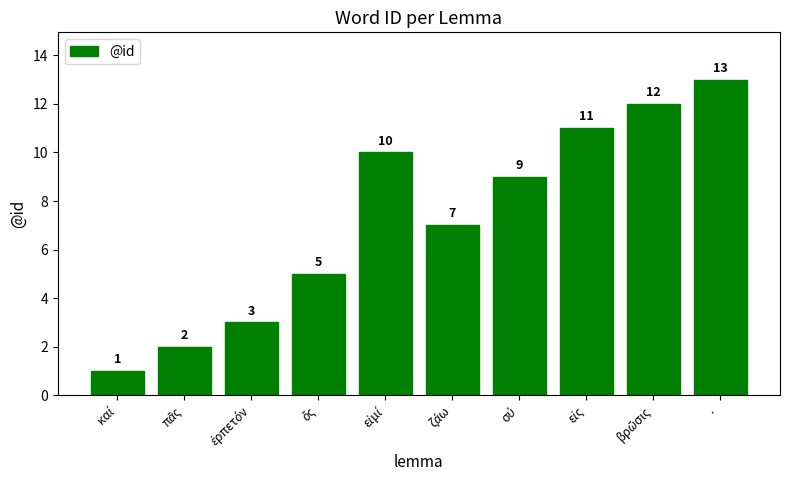

What is the difference between the second highest and minimum values?

11